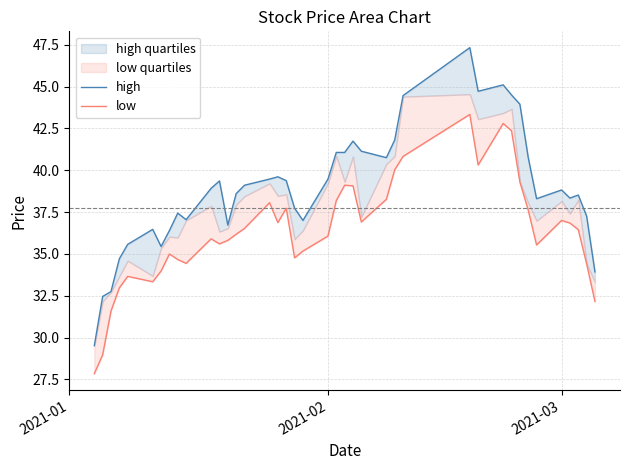

List the series in order of their peak value, highest first.

high, low